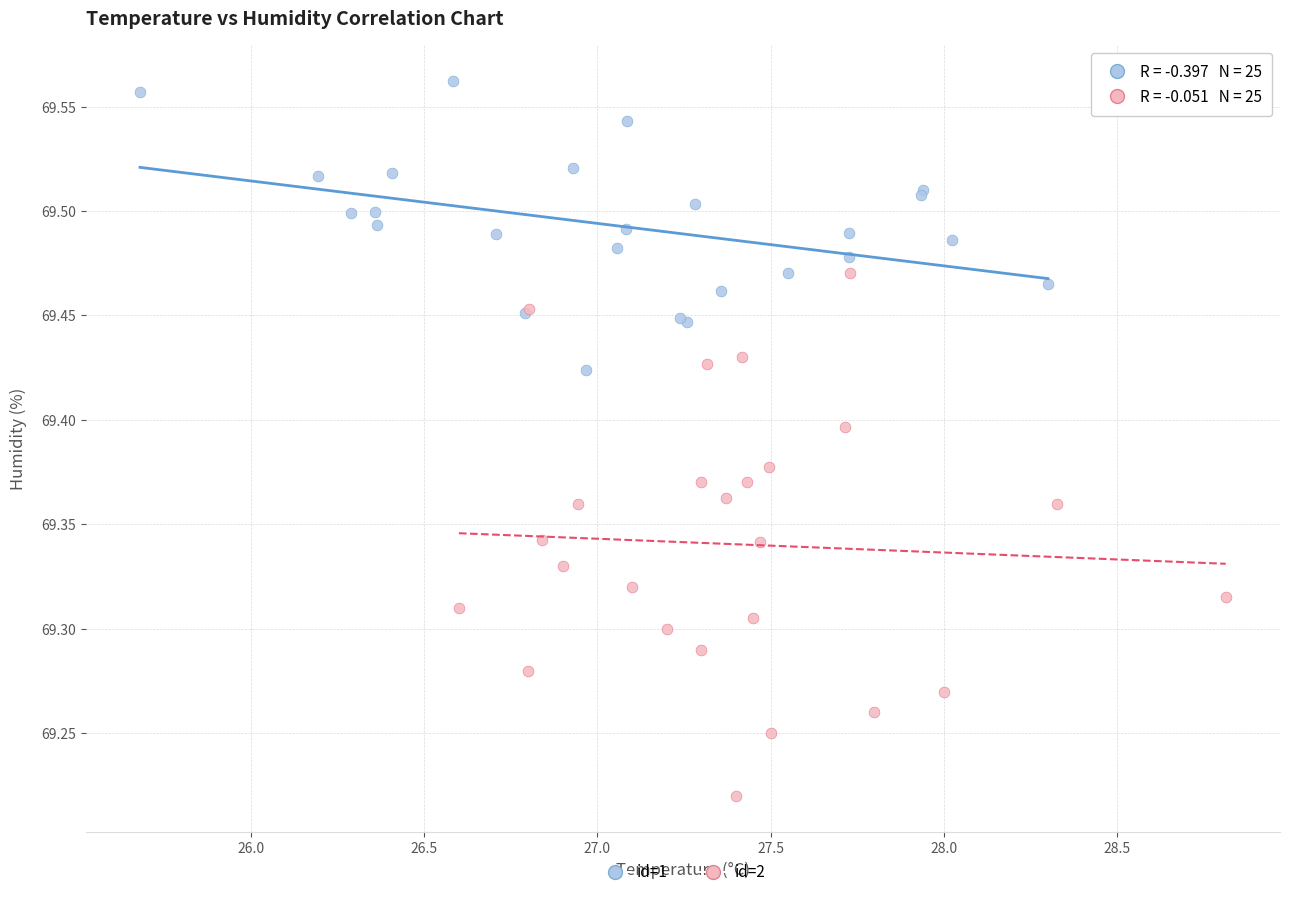

Which series has the largest Y range (max minus min)?

id=2